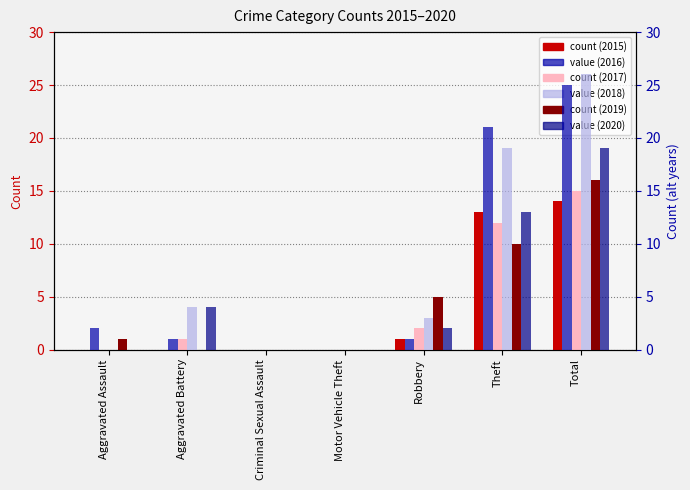

What is the total value across all series at Aggravated Assault?

3